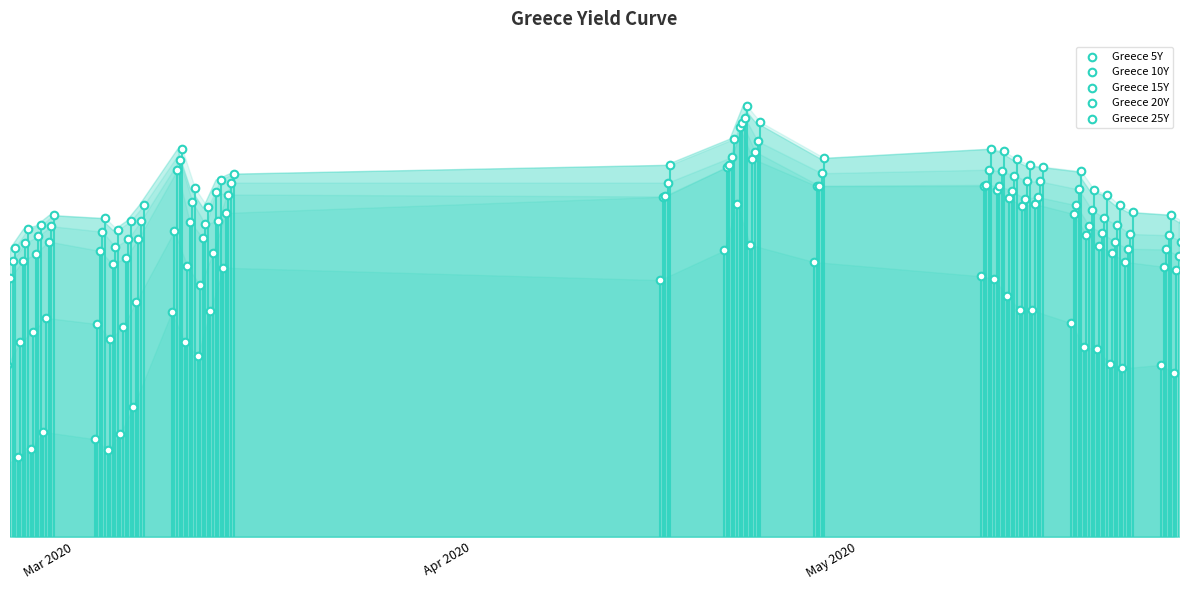

Which series has the widest spread of Y values?

Greece 5Y